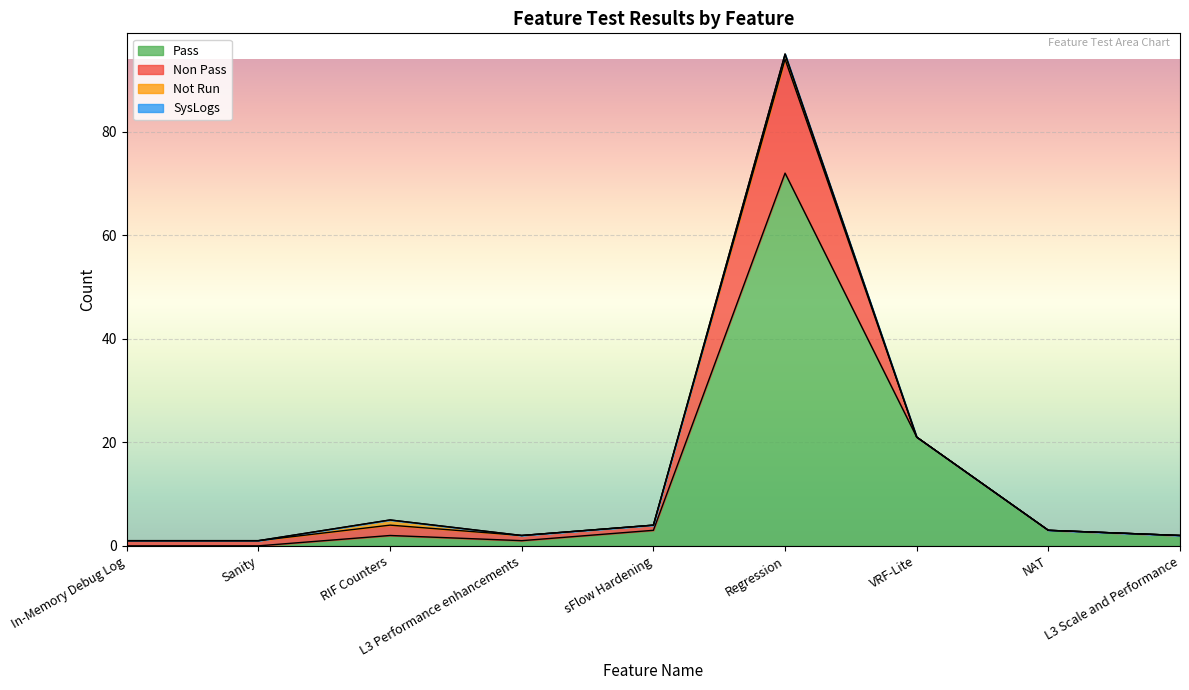

Between Sanity and L3 Performance enhancements, which is larger?

L3 Performance enhancements